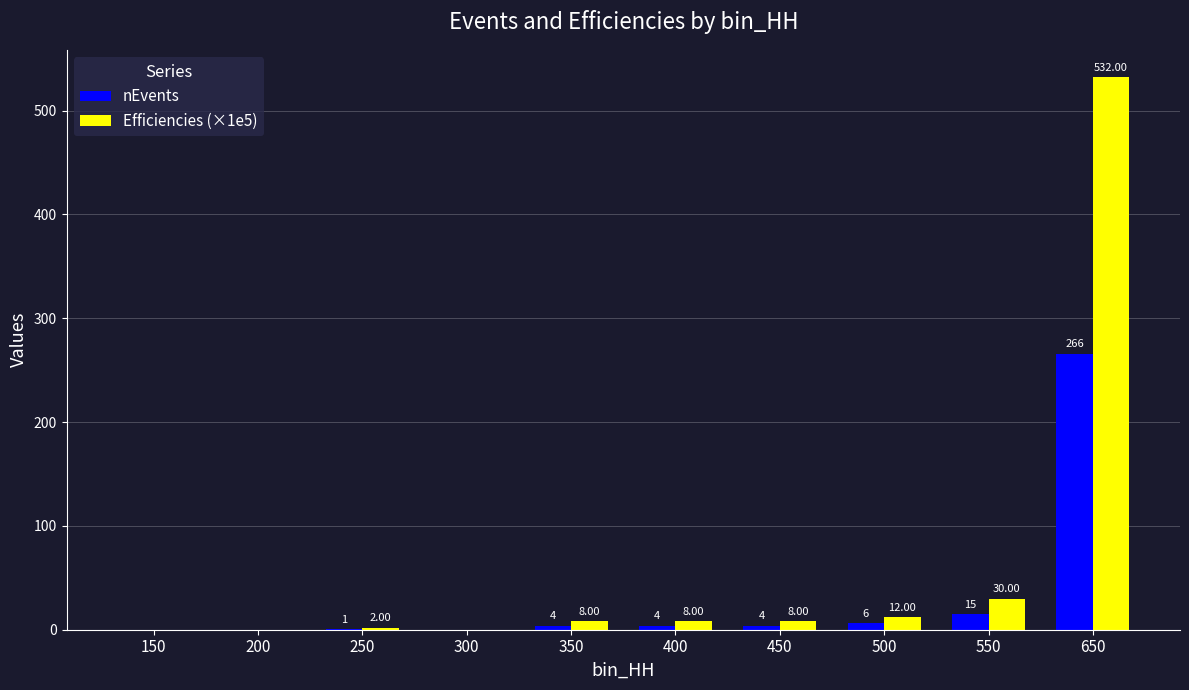

Reading left to right, extract all data points from this chart.

nEvents: 150=0.0	200=0.0	250=1.0	300=0.0	350=4.0	400=4.0	450=4.0	500=6.0	550=15.0	650=266.0
Efficiencies (×1e5): 150=0.0	200=0.0	250=2.0	300=0.0	350=8.0	400=8.0	450=8.0	500=12.0	550=30.0	650=532.0